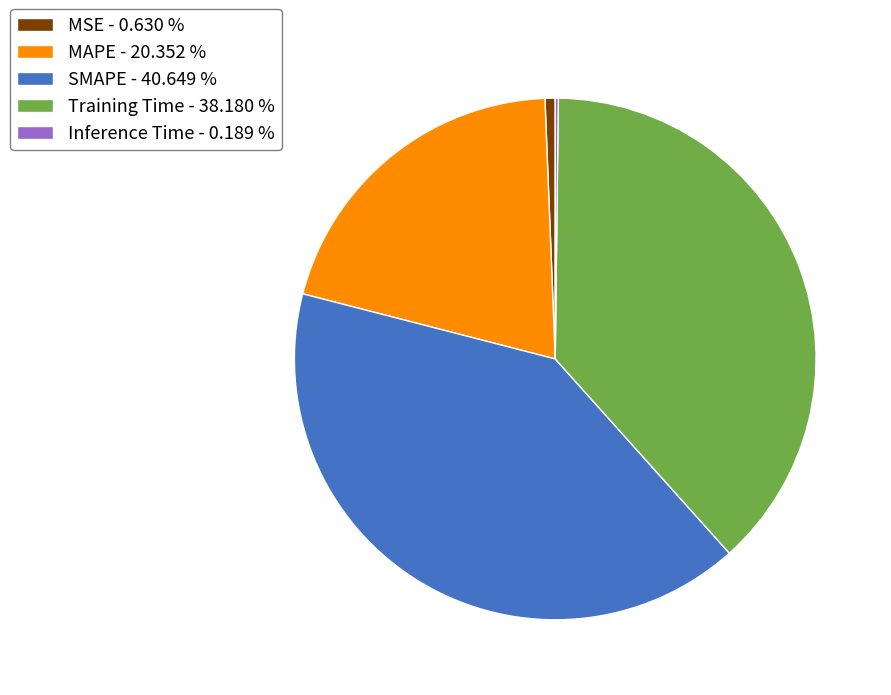

Combined, do SMAPE - 40.649 % and MAPE - 20.352 % account for over 50%?

Yes